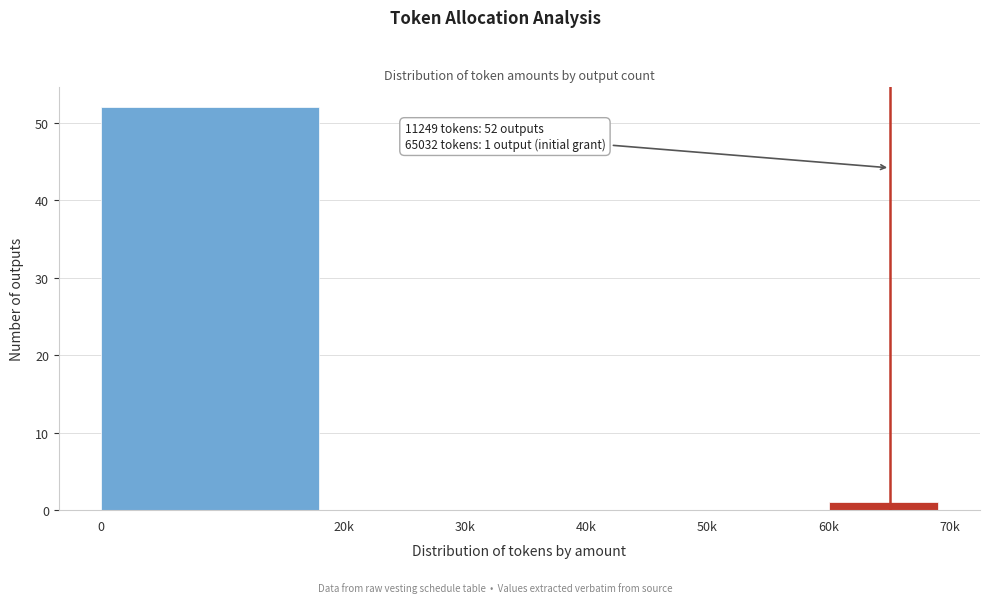

Reading left to right, transcribe all the data shown in this chart.

0=52	20k=0	30k=0	40k=0	50k=0	60k=1